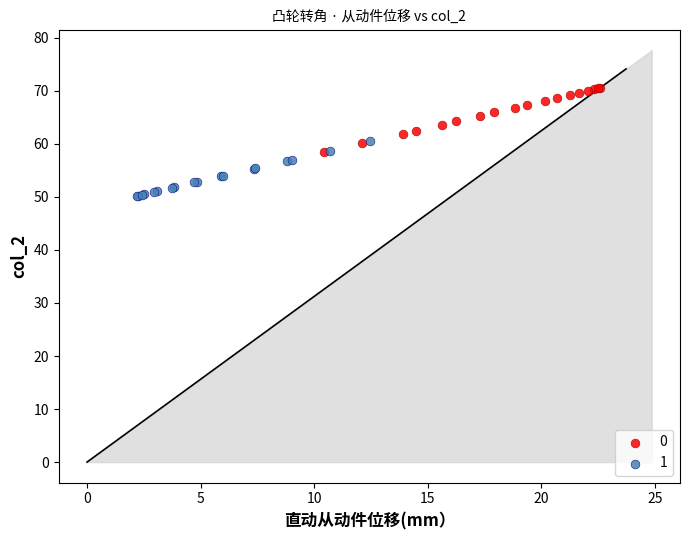

Which series reaches the minimum Y coordinate?

1